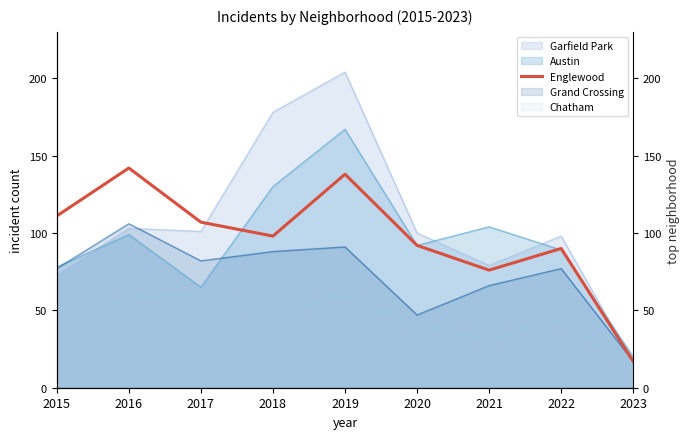

True or false: the data shows 76 at 2021.

True